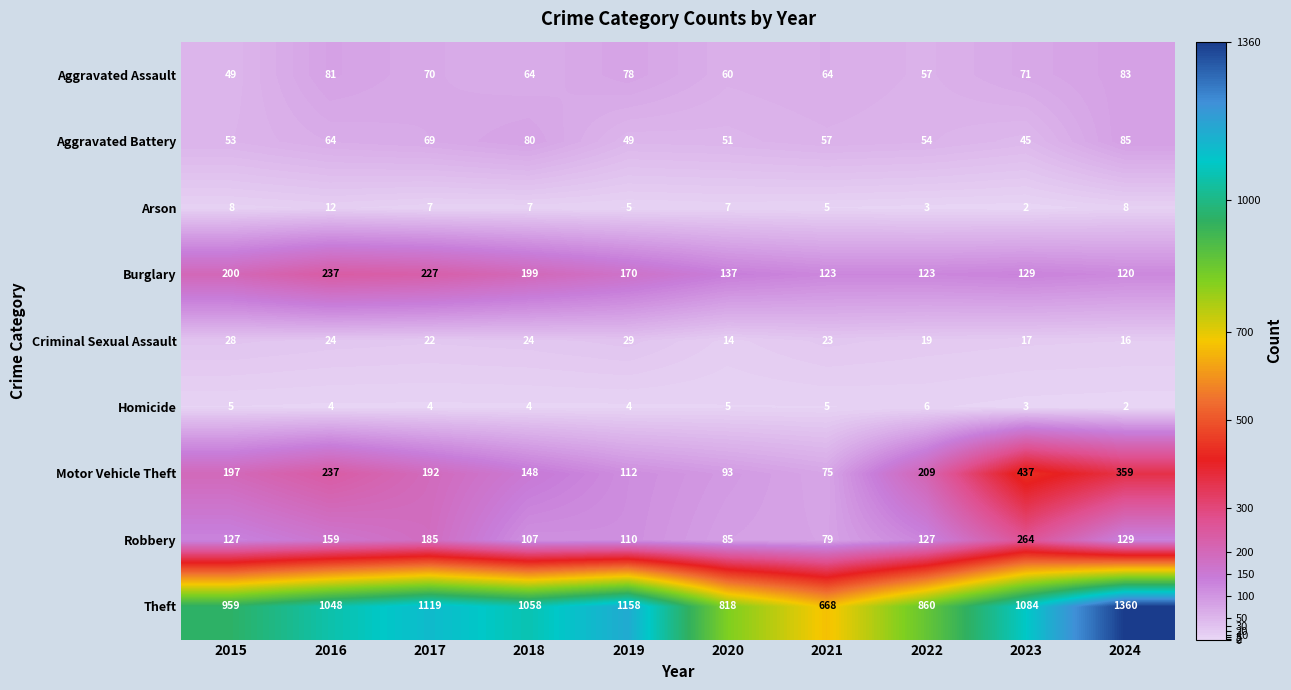

Between 2017 and 2019, which series saw the biggest shift?

Motor Vehicle Theft